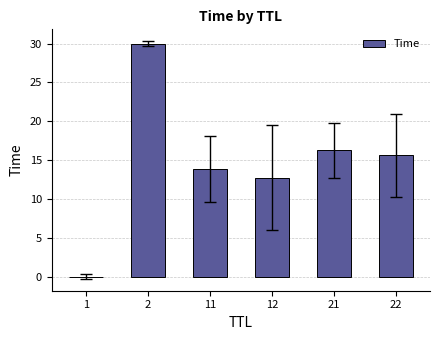

True or false: the data shows 2.6 at 12.

False